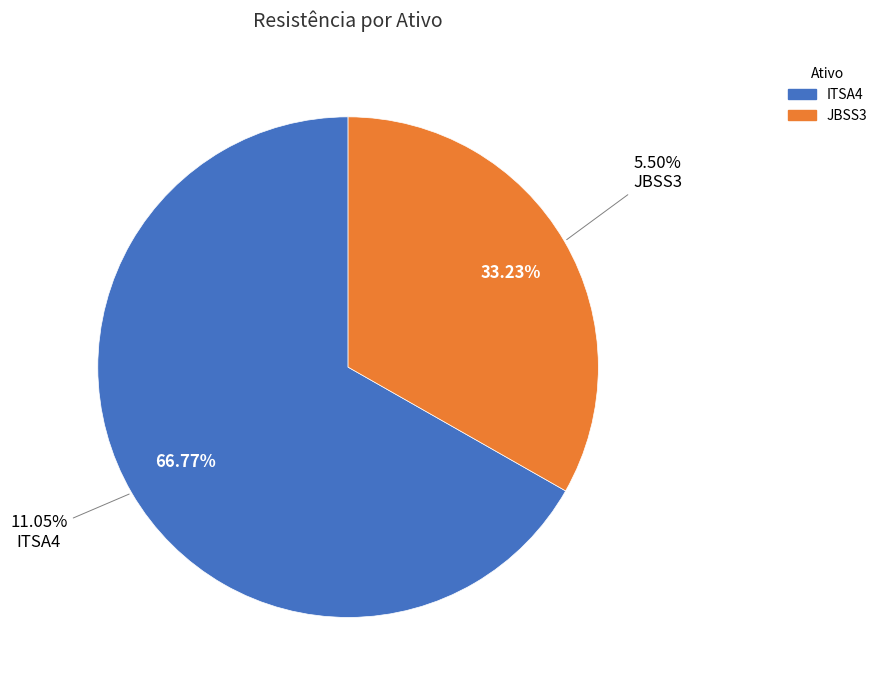

What is the total percentage of ITSA4 and JBSS3?

100.0%